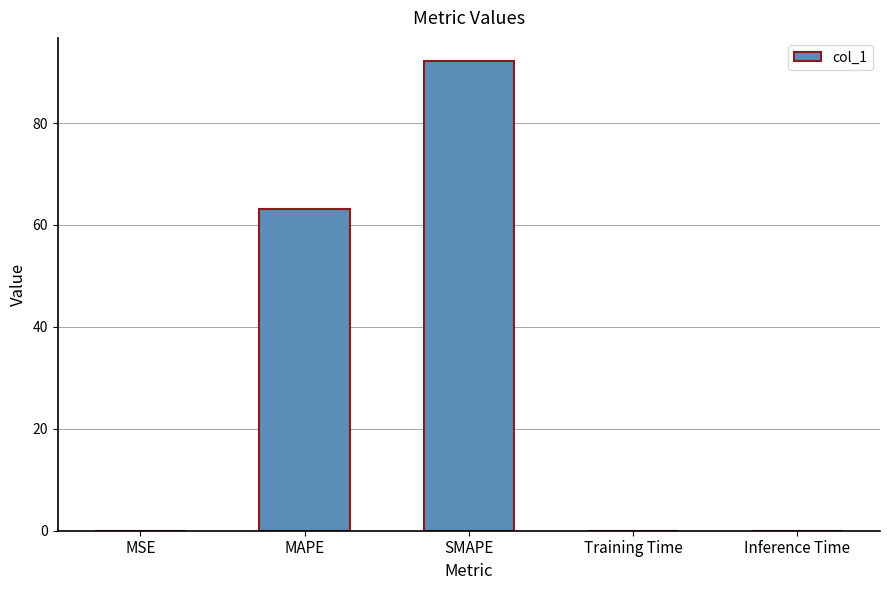

The value at MAPE is 63.1. True or false?

True